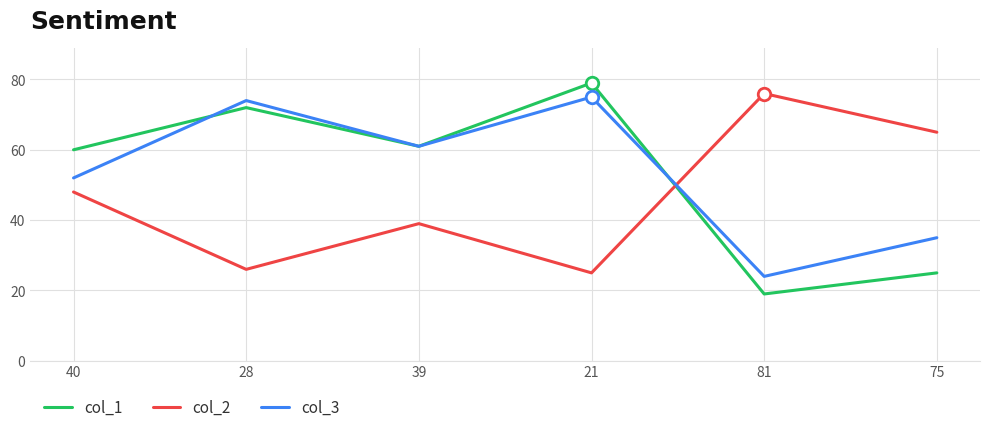

Does the chart have visible grid lines?

Yes